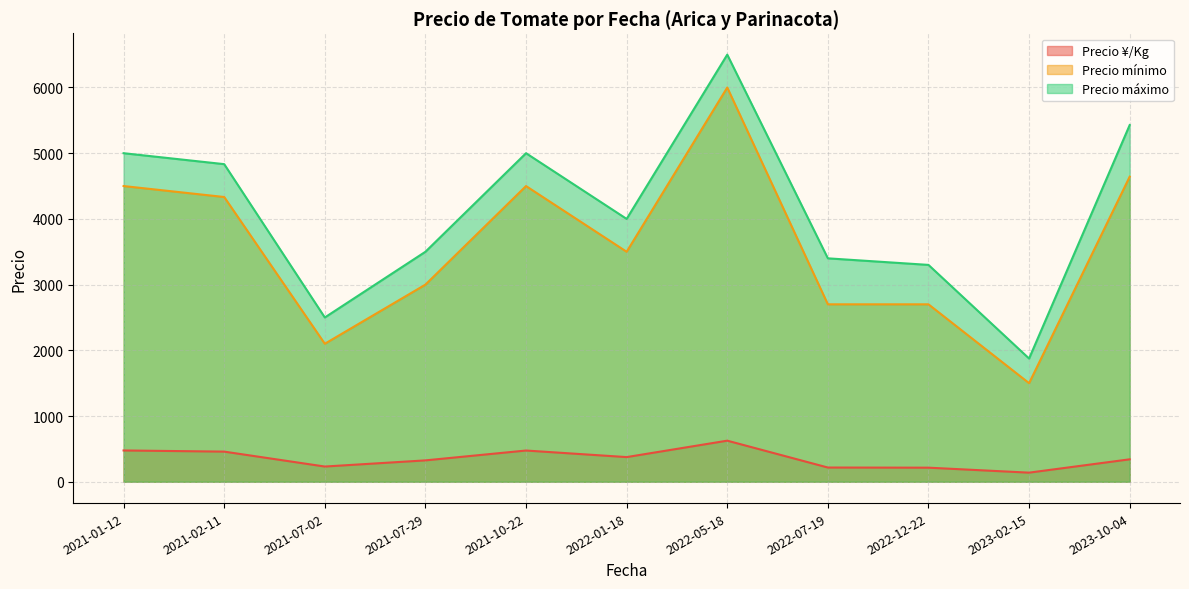

Rank the series at 2022-05-18 from lowest to highest value.

Precio ¥/Kg, Precio mínimo, Precio máximo